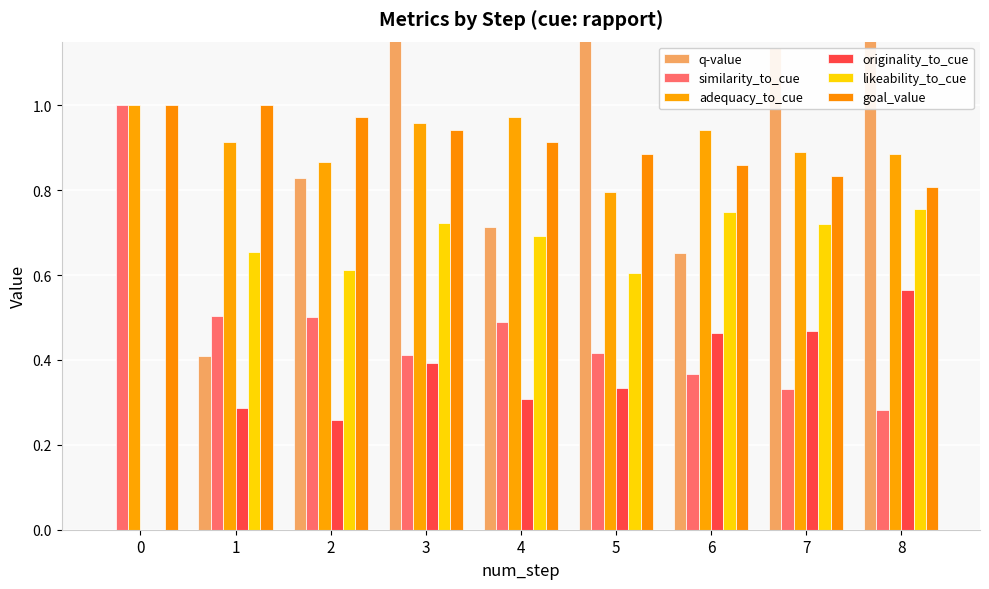

How many categories are shown in the chart?

9